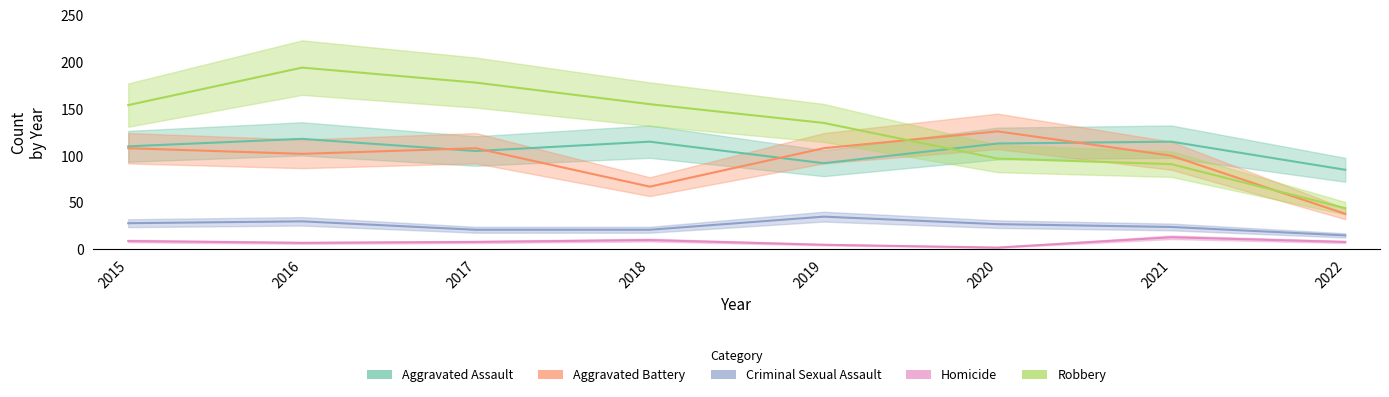

At which label is Aggravated Battery closest to 82?

2018